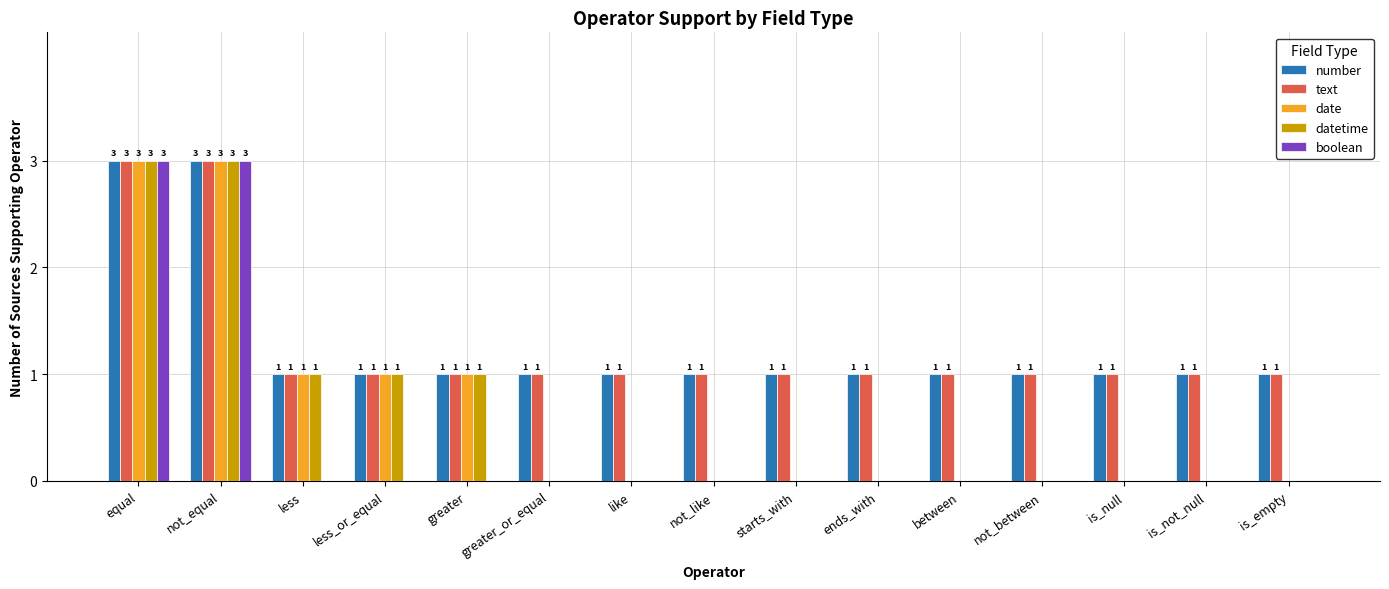

True or false: datetime has a value of 0 at between.

True